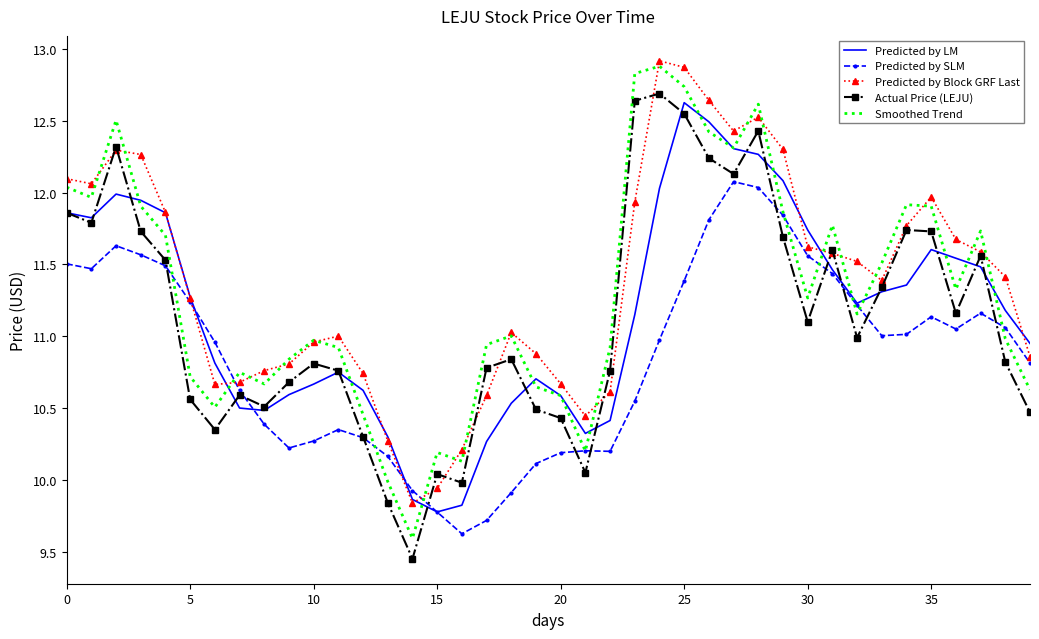

In Smoothed Trend, how many points are lower than both neighbors (excluding endpoints)?

10